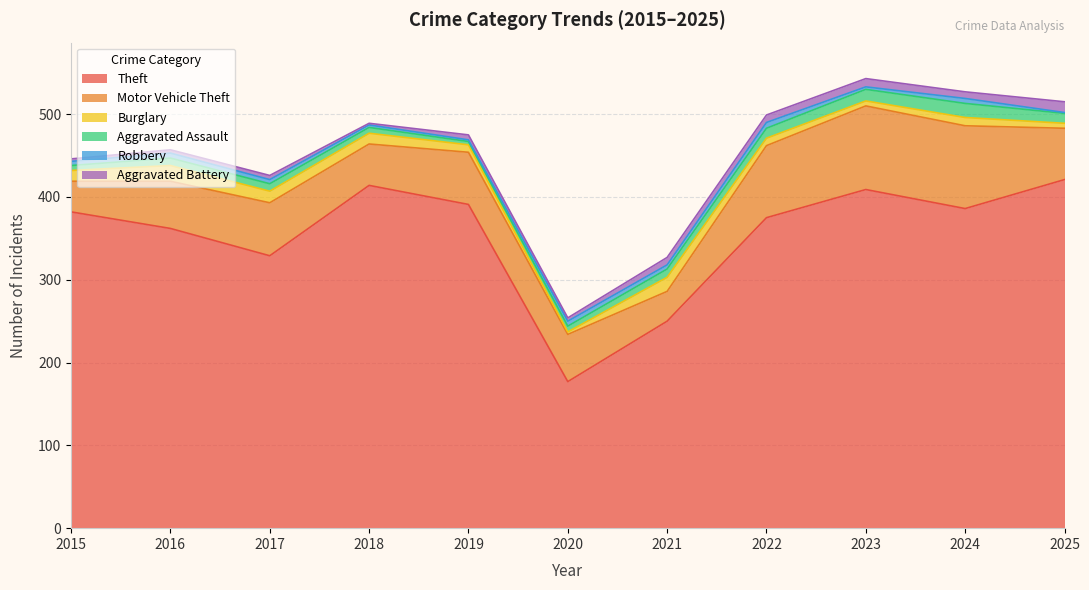

How many series are shown in this chart?

6